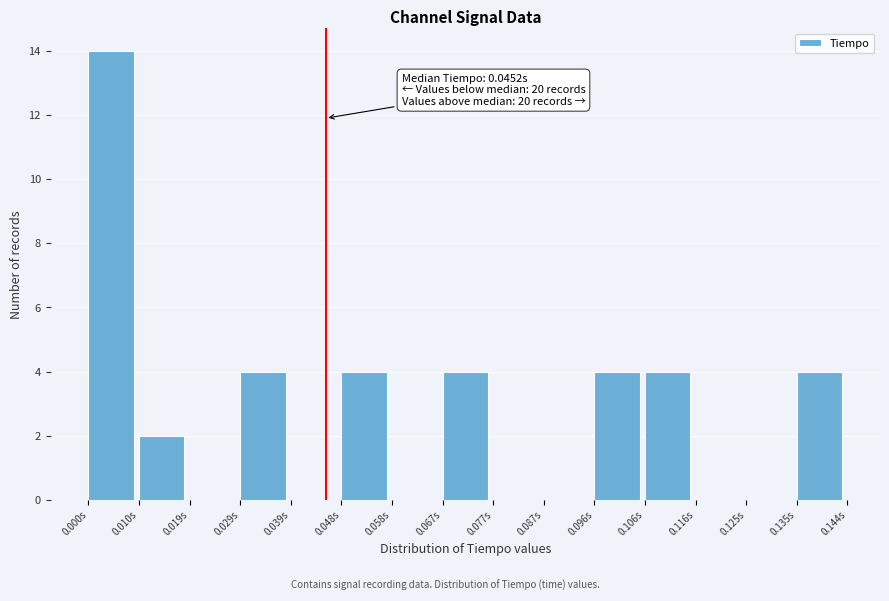

Over which range of the x-axis is the bar tallest?

0.000 to 0.010